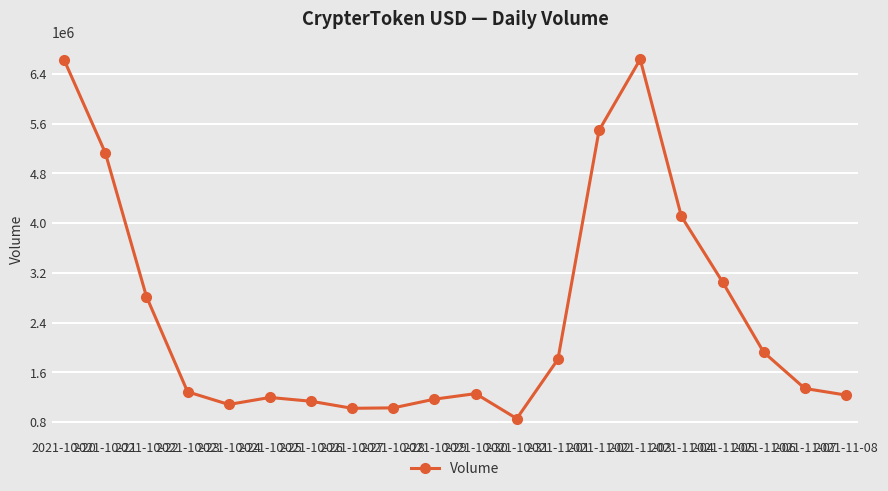

What is the value of the 5th point from the left?

1080787